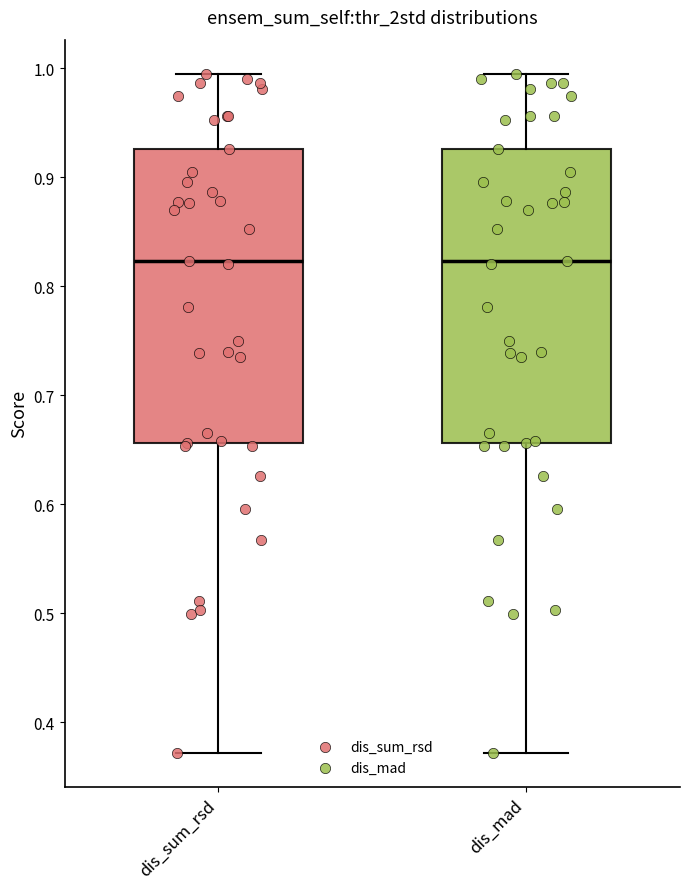

Reading left to right, read every box against the y-axis: the position of its median line, the range the box covers, and the ends of its whiskers. The values are not printed on the chart, so give them approximately, as read against the axis.

dis_sum_rsd: median 0.82, box 0.66 to 0.93, whiskers 0.37 to 1.00
dis_mad: median 0.82, box 0.66 to 0.93, whiskers 0.37 to 1.00